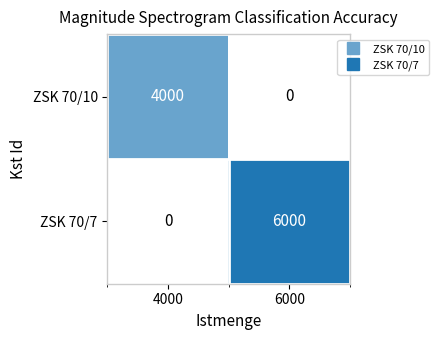

What is the difference between the highest and lowest values at 6000?

6000